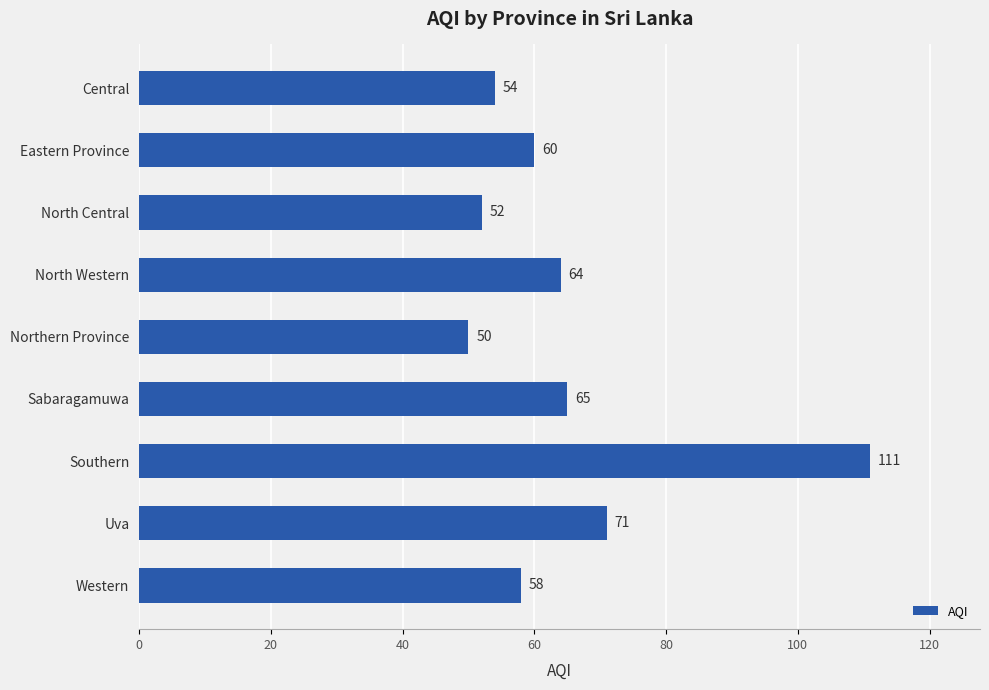

Where is the data nearest to the value 80?

Uva